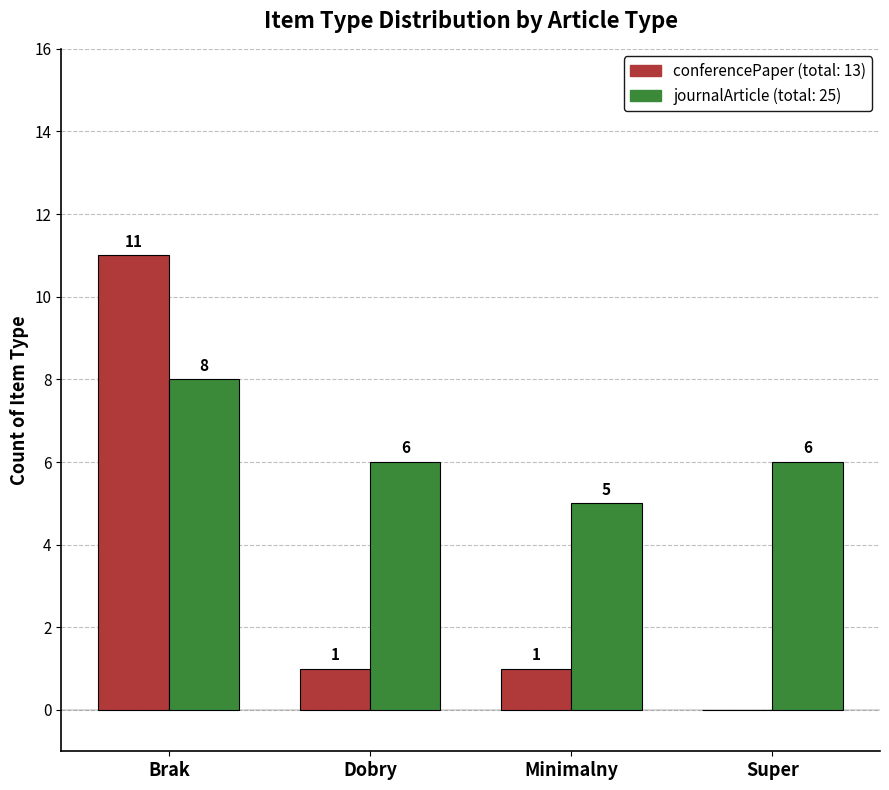

What is the total value across all series at Brak?

19